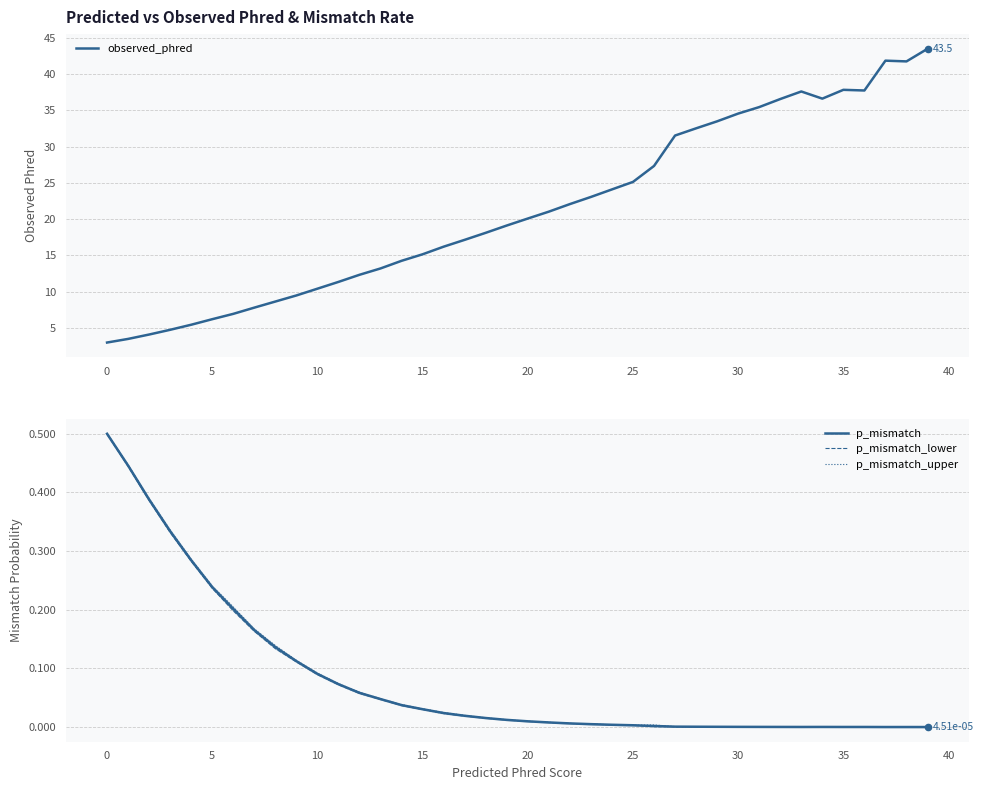

What is the total value across all series at 37?

41.8